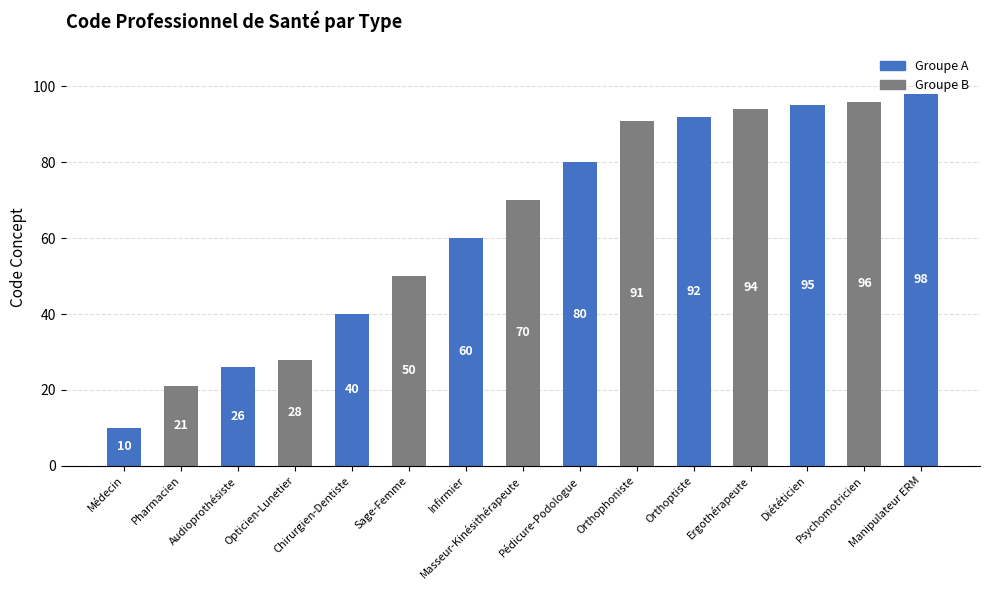

Is it true that the value at Orthoptiste is 92?

True